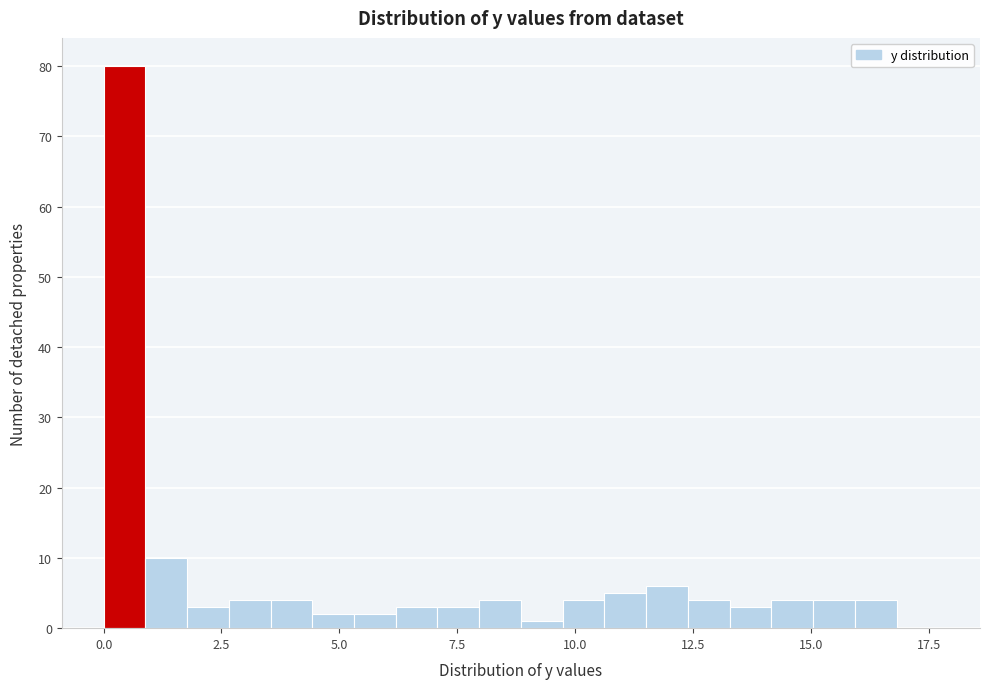

Around what value on the x-axis is the tallest bar? Give the approximate position of its centre, as read against the axis.

0.5